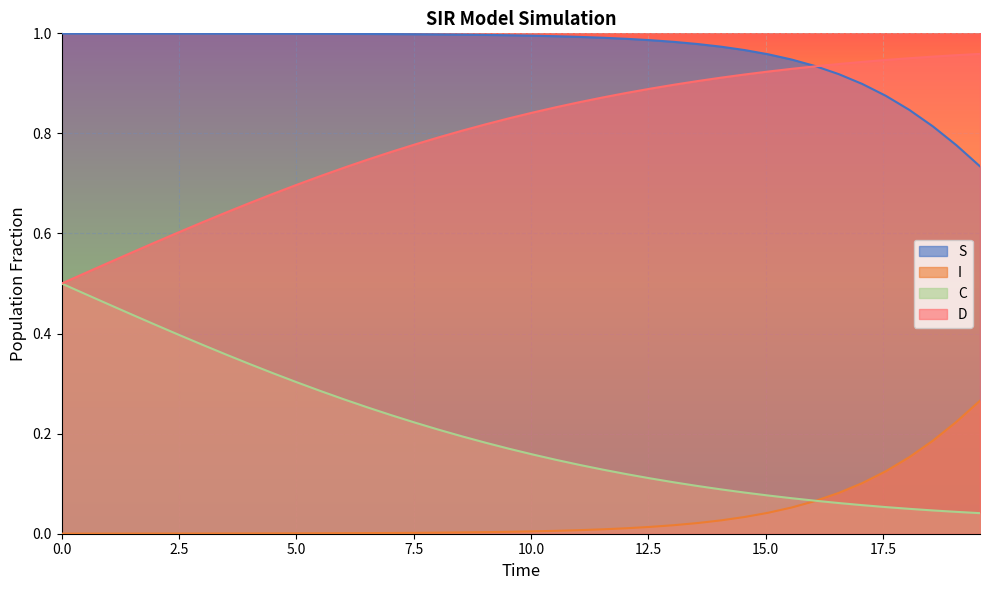

List the series in order of their overall mean, highest first.

S, D, C, I